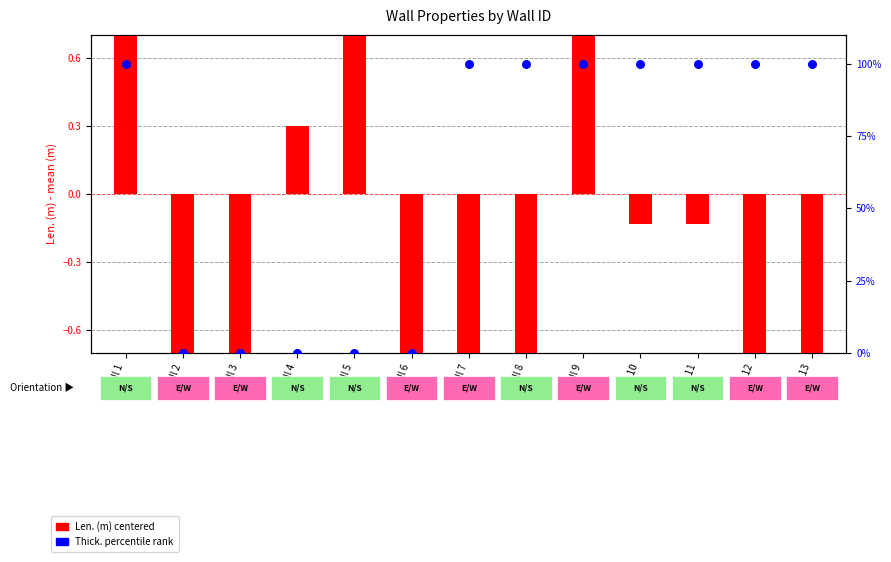

Which series contains the lowest Y value?

Len. (m) centered